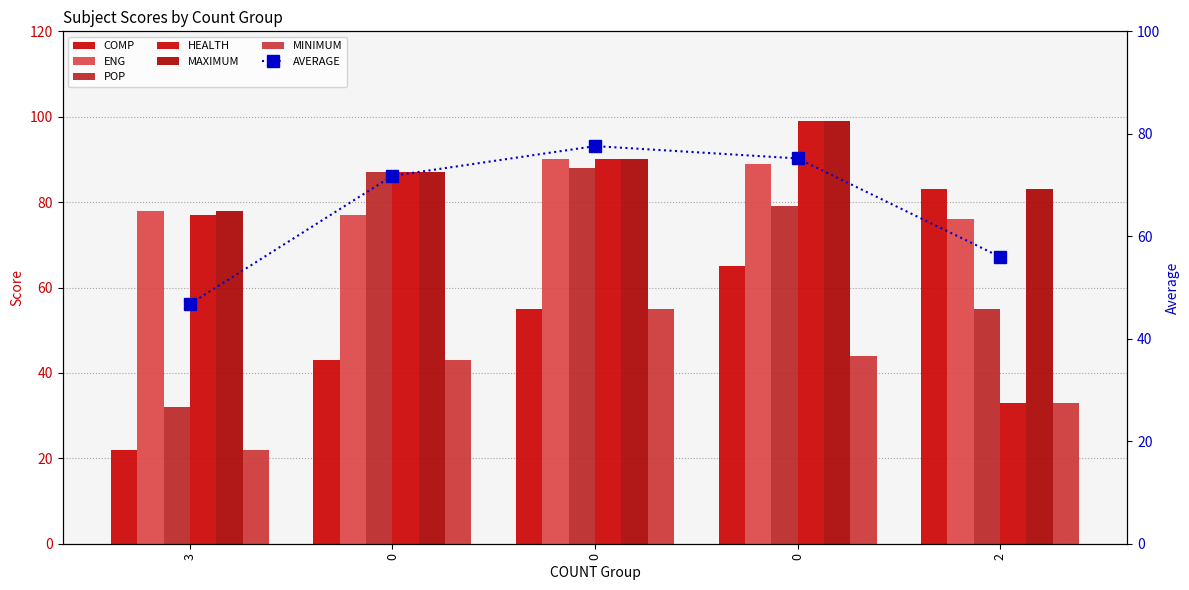

Is it true that MINIMUM equals 56 at 2?

False